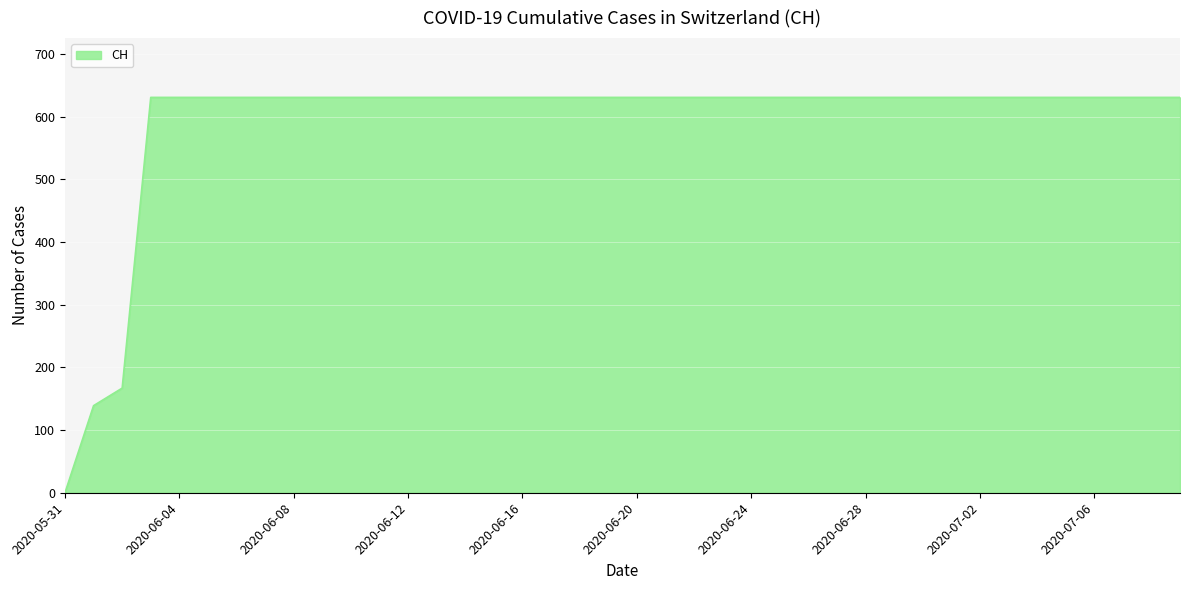

Which label corresponds to the smallest value in the chart?

2020-05-31